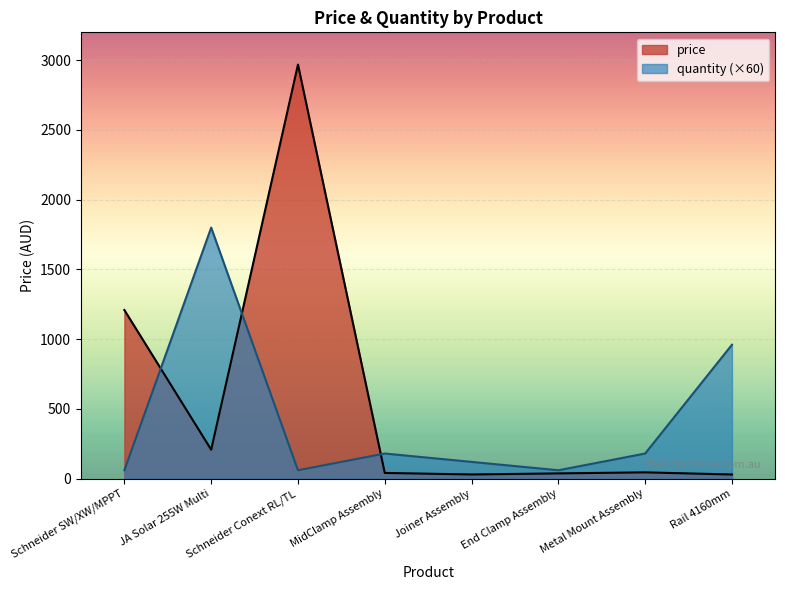

What are all the series names shown in the legend?

price, quantity (×60)